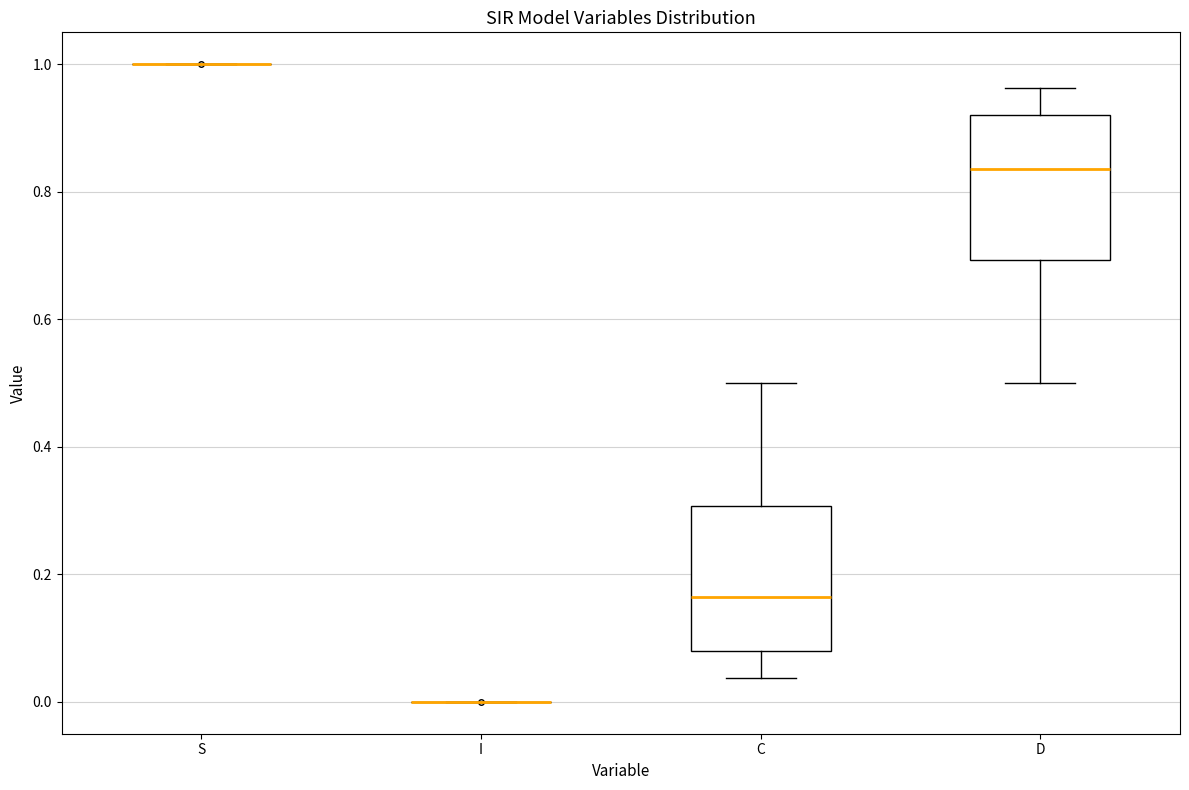

Reading left to right, transcribe this box plot: for each box, give where its median line is, the range the box spans, and where its two whiskers end, as read against the y-axis. The values are not printed on the chart, so give them approximately, as read against the axis.

S: box collapsed to a line at 1.00, whiskers 1.00 to 1.00
I: box collapsed to a line at 0.00, whiskers 0.00 to 0.00
C: median 0.16, box 0.08 to 0.30, whiskers 0.04 to 0.50
D: median 0.84, box 0.70 to 0.92, whiskers 0.50 to 0.96